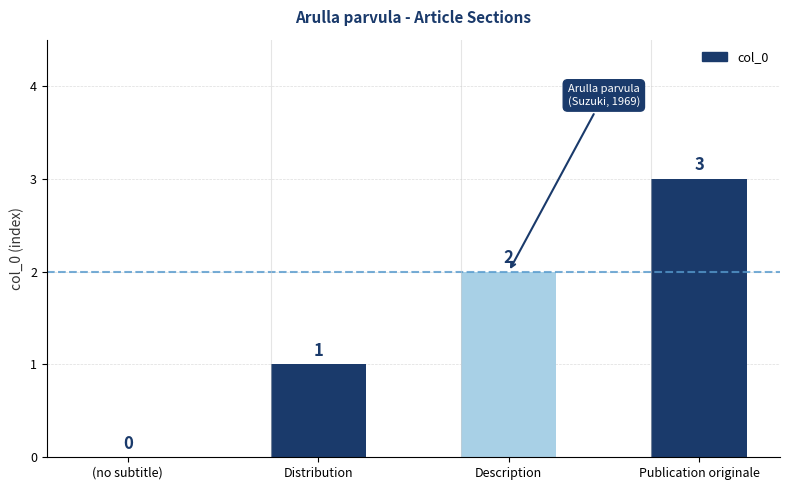

At which label is the value closest to 1?

Distribution